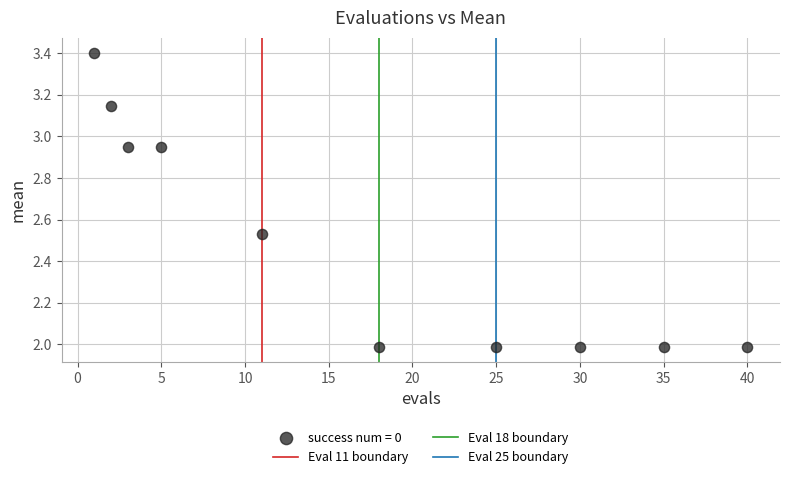

What is the range of Y values (max minus min)?

1.4